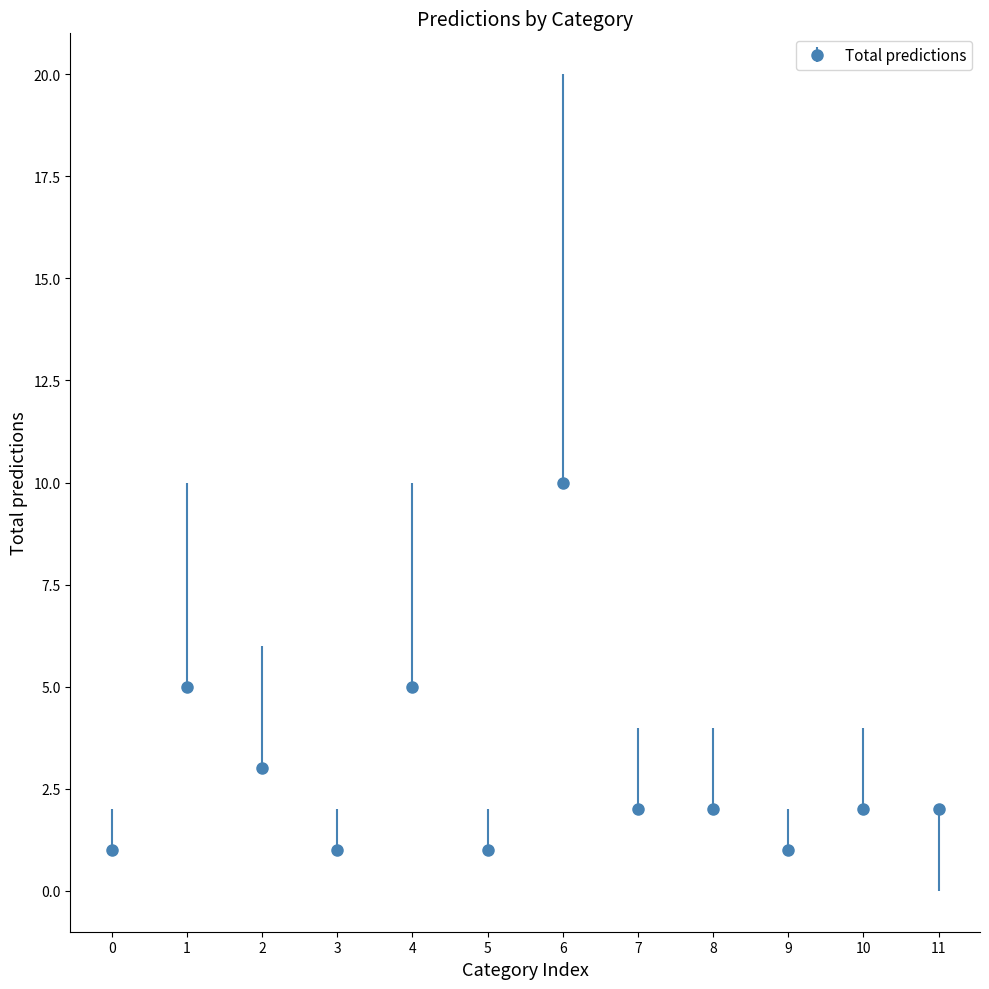

What is the value of the 6th point from the left?

1